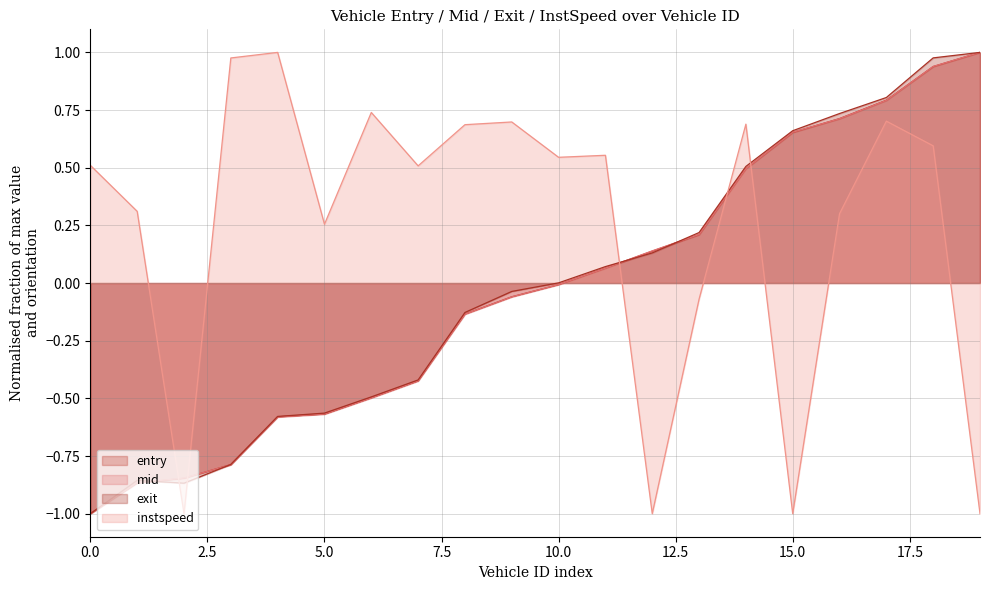

True or false: exit and entry intersect in this chart.

True